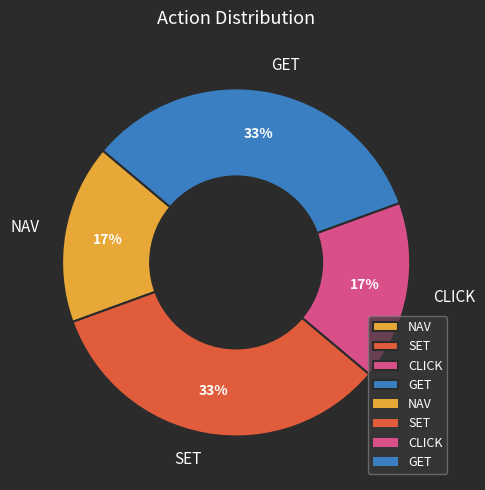

How many slices are in this pie chart?

4